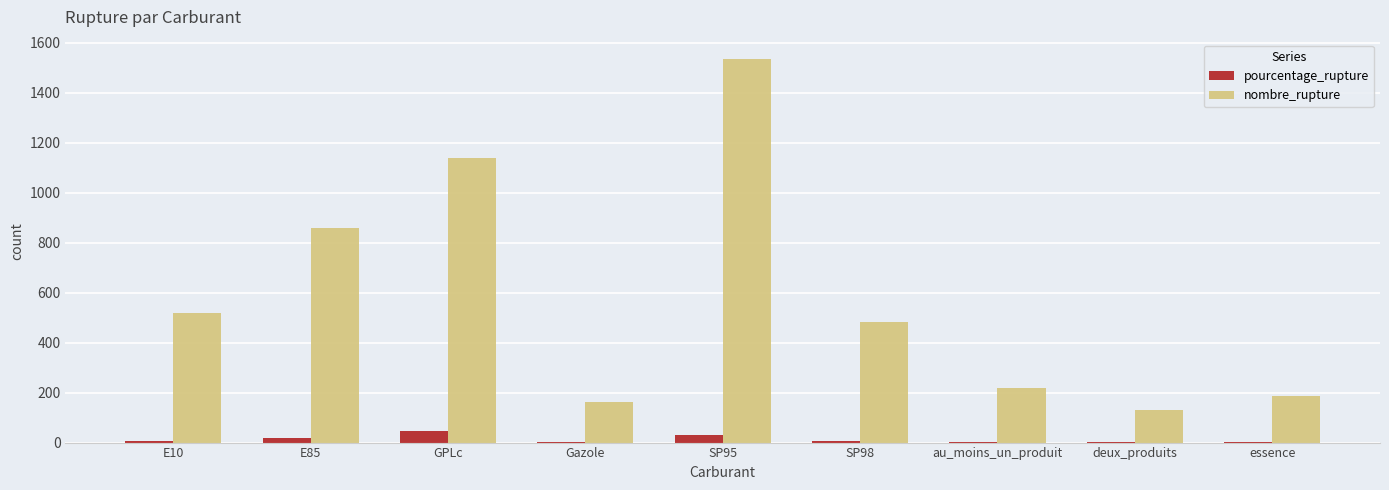

What is the maximum value shown in the chart?

1536.0